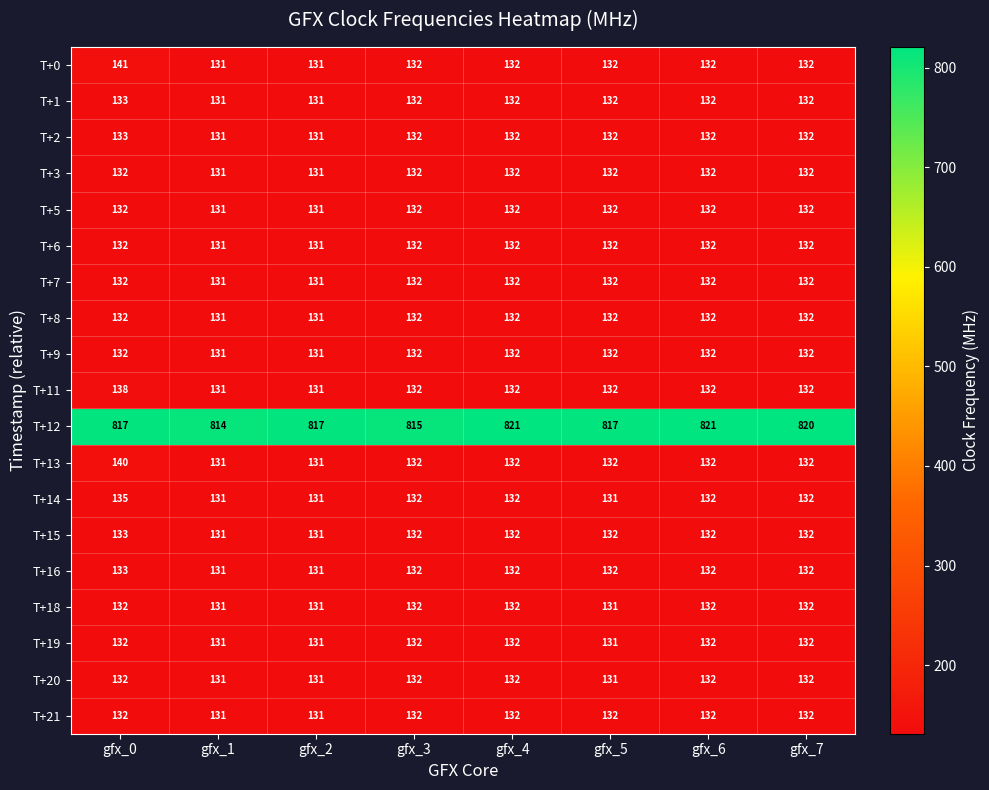

What is the spread (max minus min) of values at gfx_0?

685